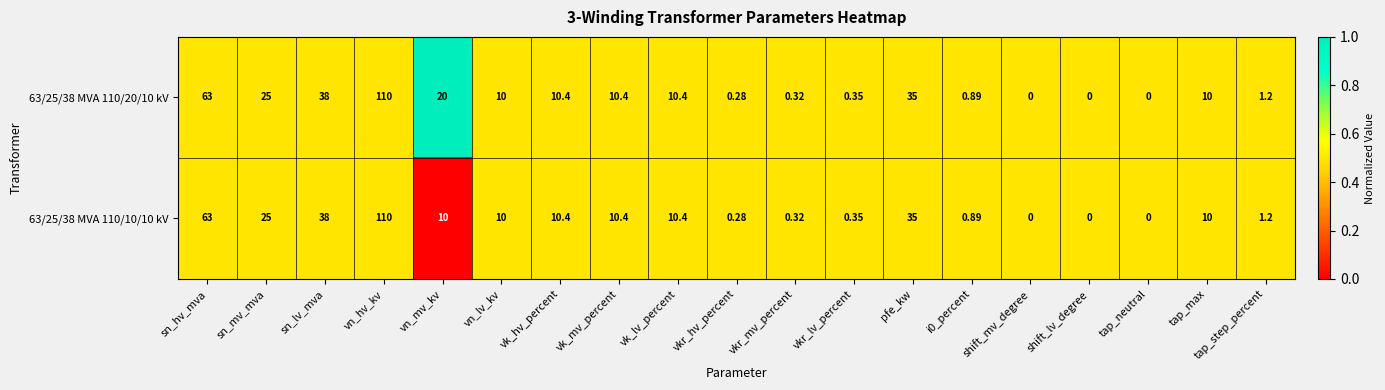

Which category has the highest value across all series?

vn_hv_kv